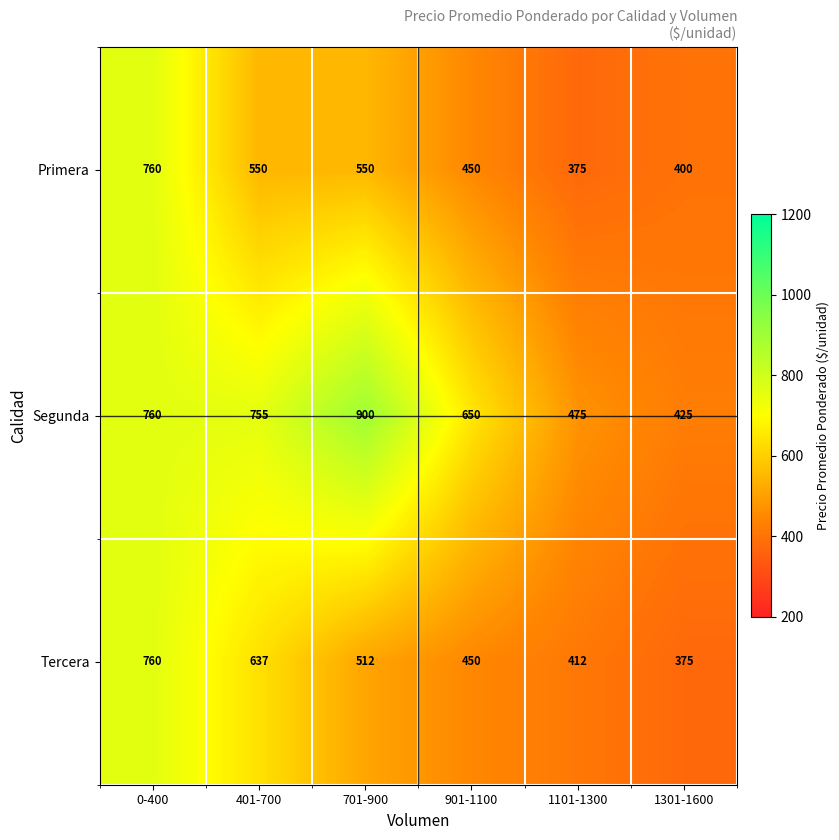

What is the total value across all series at 901-1100?

1550